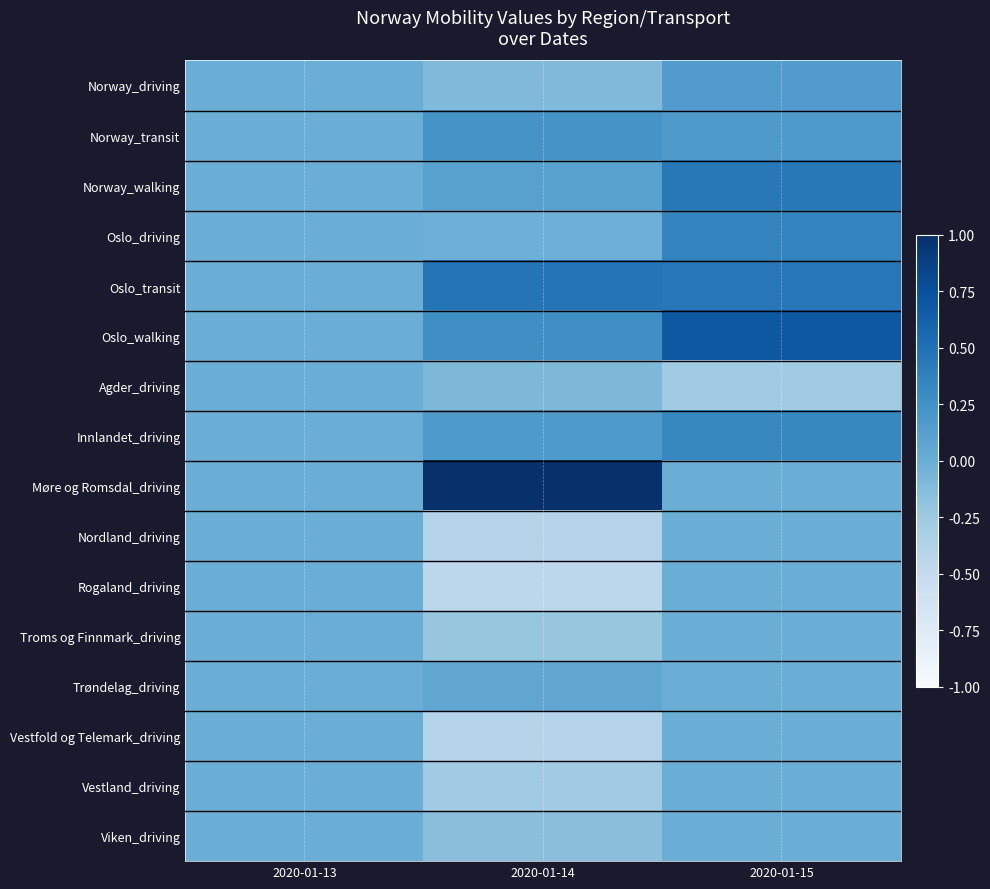

Reading left to right, transcribe all the data shown in this chart.

Norway_driving: 2020-01-13=0.0	2020-01-14=-0.1	2020-01-15=0.2
Norway_transit: 2020-01-13=0.0	2020-01-14=0.2	2020-01-15=0.2
Norway_walking: 2020-01-13=0.0	2020-01-14=0.1	2020-01-15=0.4
Oslo_driving: 2020-01-13=0.0	2020-01-14=-0.0	2020-01-15=0.4
Oslo_transit: 2020-01-13=0.0	2020-01-14=0.5	2020-01-15=0.5
Oslo_walking: 2020-01-13=0.0	2020-01-14=0.3	2020-01-15=0.7
Agder_driving: 2020-01-13=0.0	2020-01-14=-0.1	2020-01-15=-0.3
Innlandet_driving: 2020-01-13=0.0	2020-01-14=0.2	2020-01-15=0.3
Møre og Romsdal_driving: 2020-01-13=0.0	2020-01-14=1.2	2020-01-15=0.0
Nordland_driving: 2020-01-13=0.0	2020-01-14=-0.4	2020-01-15=0.0
Rogaland_driving: 2020-01-13=0.0	2020-01-14=-0.4	2020-01-15=0.0
Troms og Finnmark_driving: 2020-01-13=0.0	2020-01-14=-0.2	2020-01-15=0.0
Trøndelag_driving: 2020-01-13=0.0	2020-01-14=0.1	2020-01-15=0.0
Vestfold og Telemark_driving: 2020-01-13=0.0	2020-01-14=-0.4	2020-01-15=0.0
Vestland_driving: 2020-01-13=0.0	2020-01-14=-0.3	2020-01-15=0.0
Viken_driving: 2020-01-13=0.0	2020-01-14=-0.2	2020-01-15=0.0